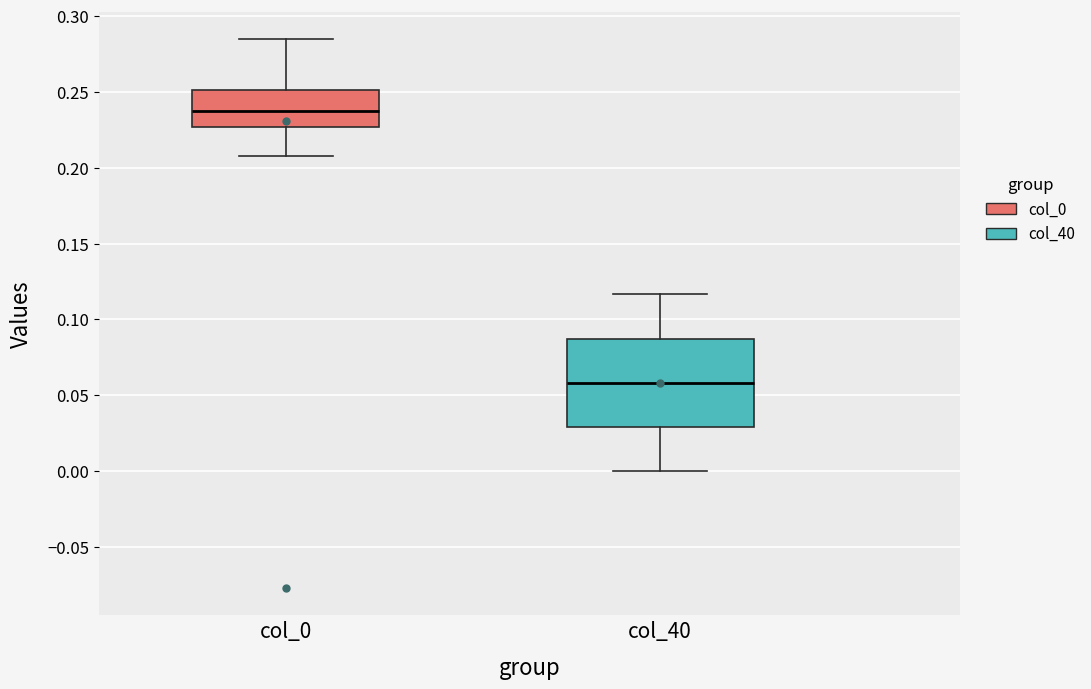

Reading left to right, read every box against the y-axis: the position of its median line, the range the box covers, and the ends of its whiskers. The values are not printed on the chart, so give them approximately, as read against the axis.

col_0: median 0.240, box 0.225 to 0.250, whiskers 0.210 to 0.285
col_40: median 0.060, box 0.030 to 0.085, whiskers 0.000 to 0.115